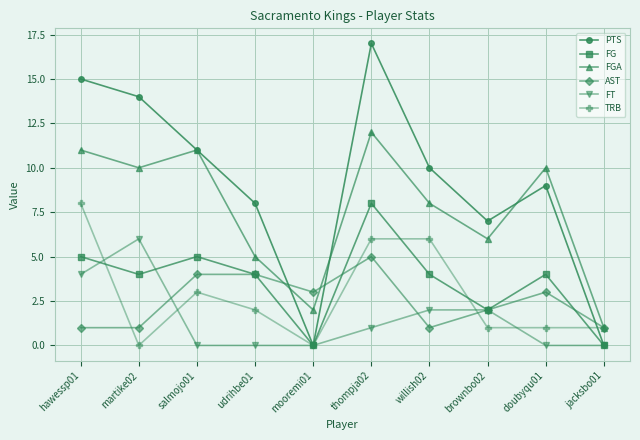

What is the difference between the FT values at brownbo02 and jacksbo01?

2